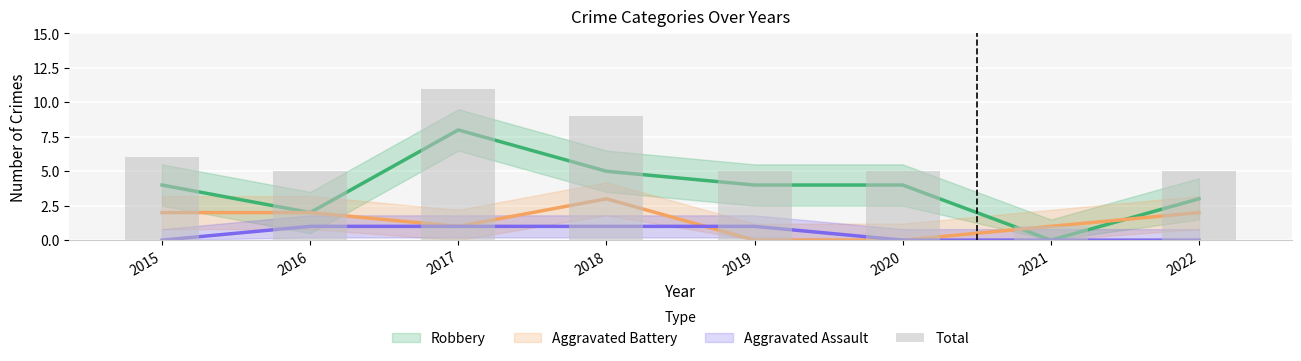

What is the sum of the values at 2022 and 2021?

6